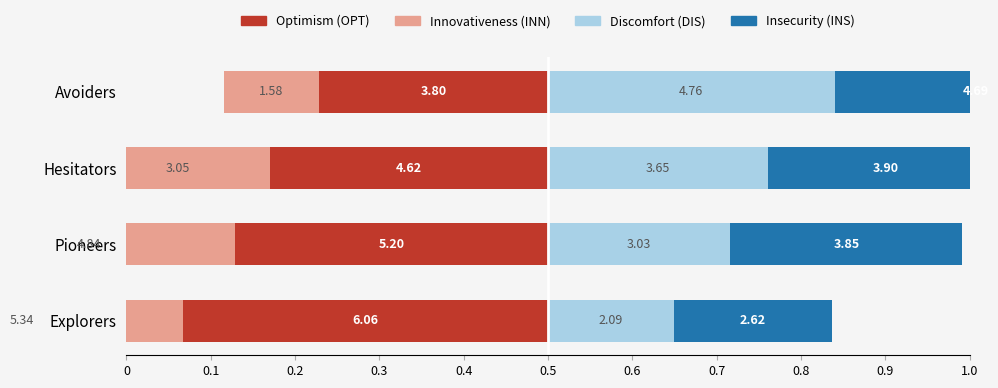

What is the maximum value for Discomfort (DIS)?

0.3